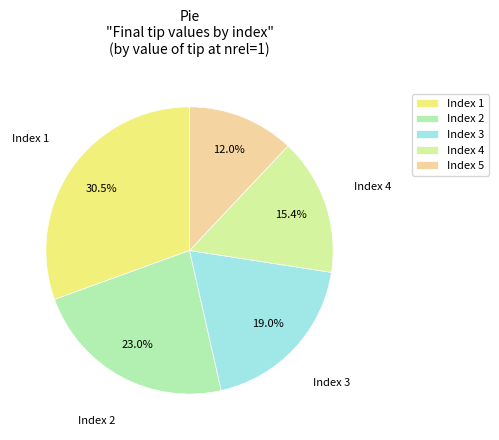

To the nearest percent, what is the average slice percentage?

20%